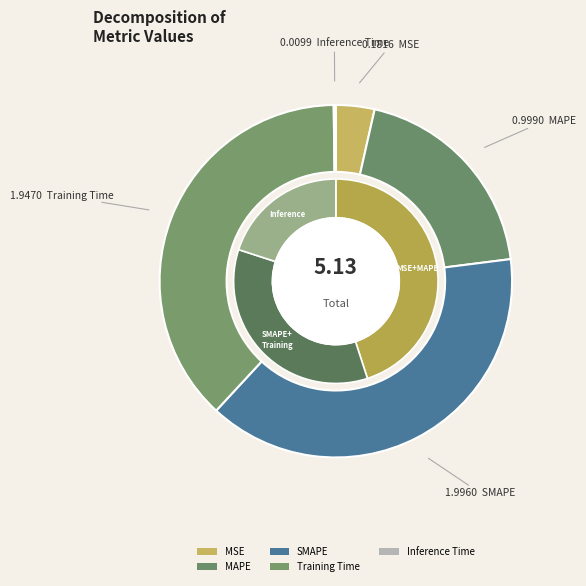

The MSE slice represents 16% of the pie. True or false?

False